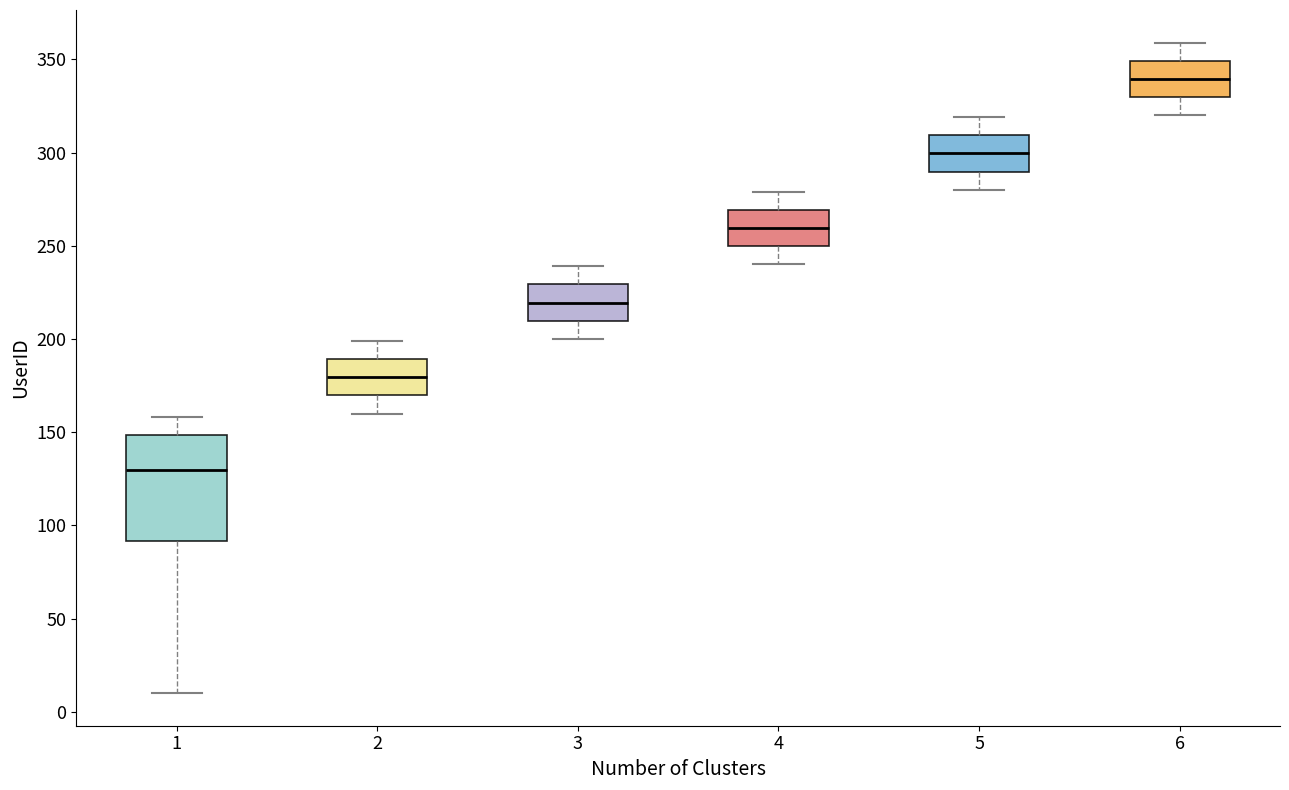

Which box has the lowest median line?

1